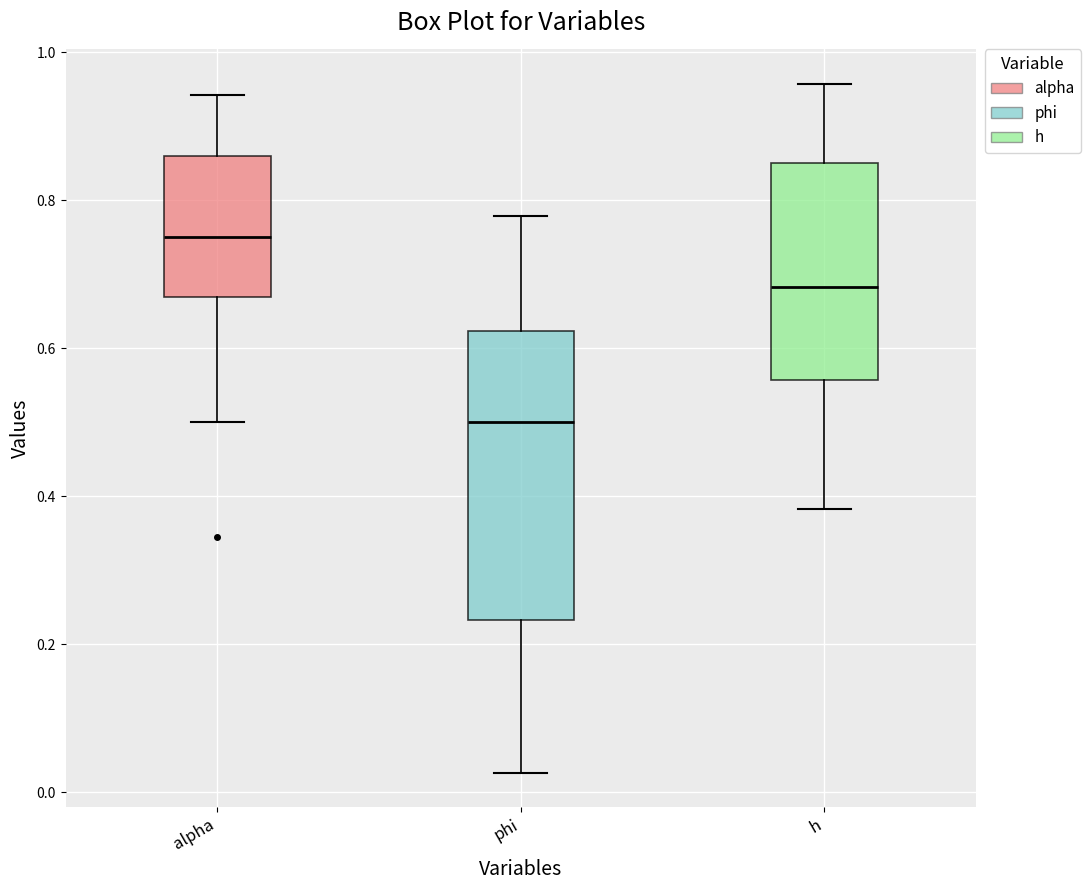

Reading left to right, transcribe this box plot: for each box, give where its median line is, the range the box spans, and where its two whiskers end, as read against the y-axis. The values are not printed on the chart, so give them approximately, as read against the axis.

alpha: median 0.76, box 0.66 to 0.86, whiskers 0.50 to 0.94
phi: median 0.50, box 0.24 to 0.62, whiskers 0.02 to 0.78
h: median 0.68, box 0.56 to 0.84, whiskers 0.38 to 0.96